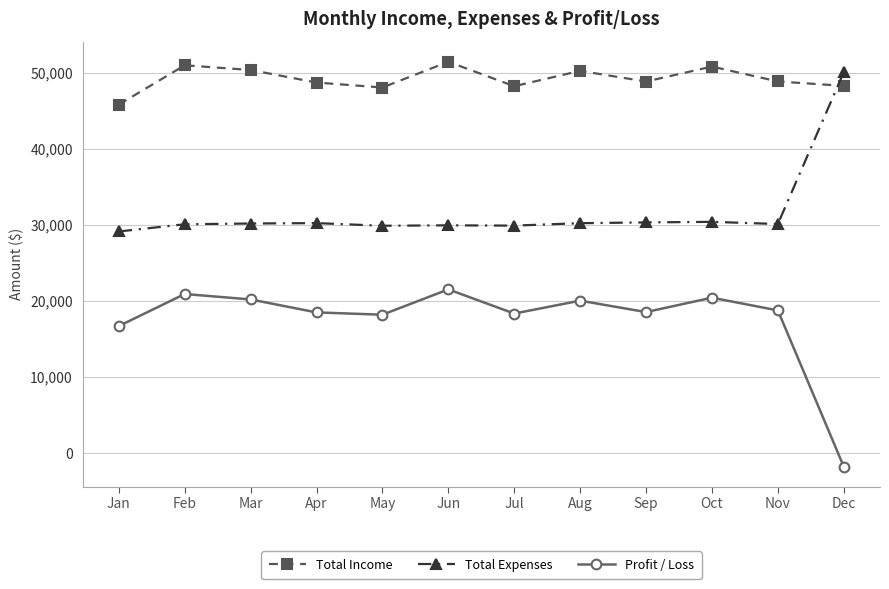

True or false: Total Income and Profit / Loss cross at least once.

False